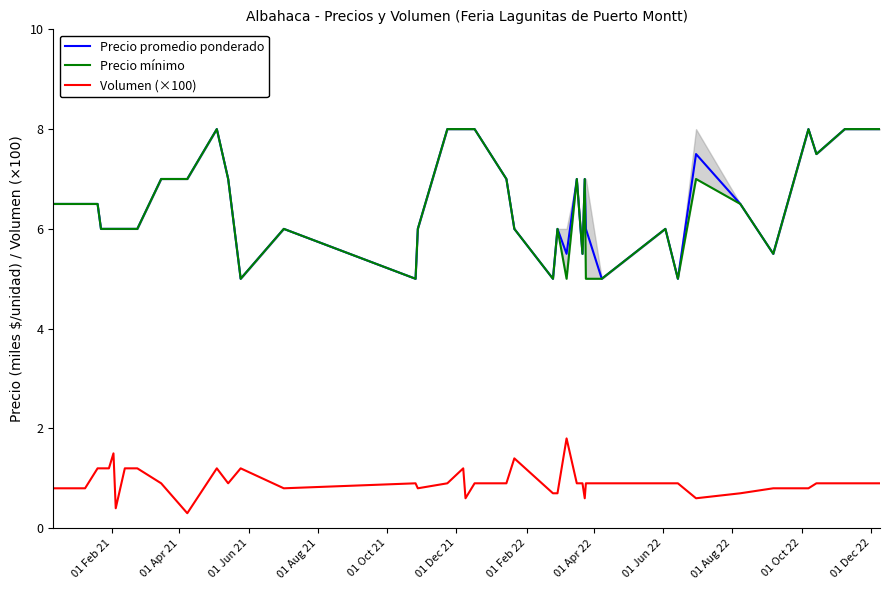

True or false: Precio promedio ponderado and Volumen (×100) intersect in this chart.

False